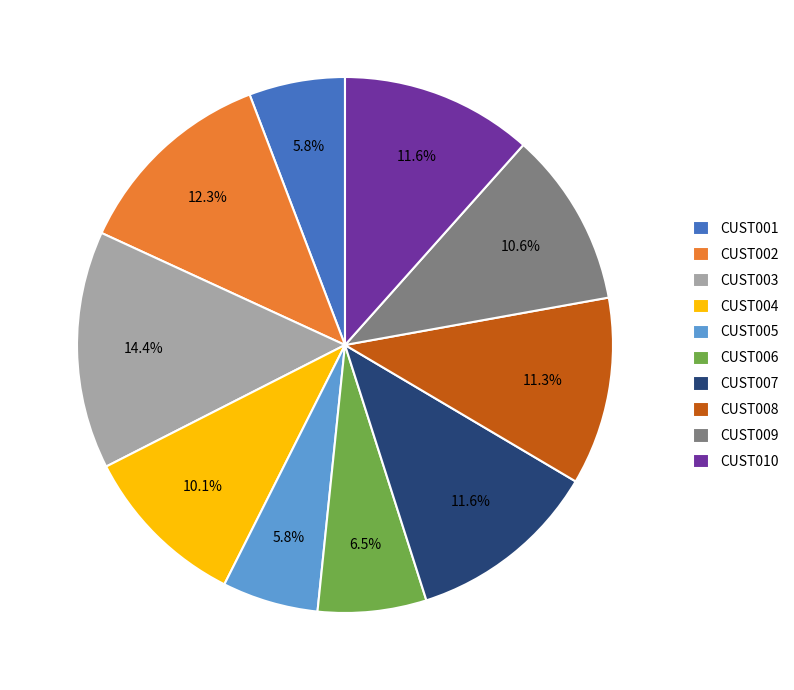

To the nearest percent, what is the difference between the largest and smallest slice percentages?

9%